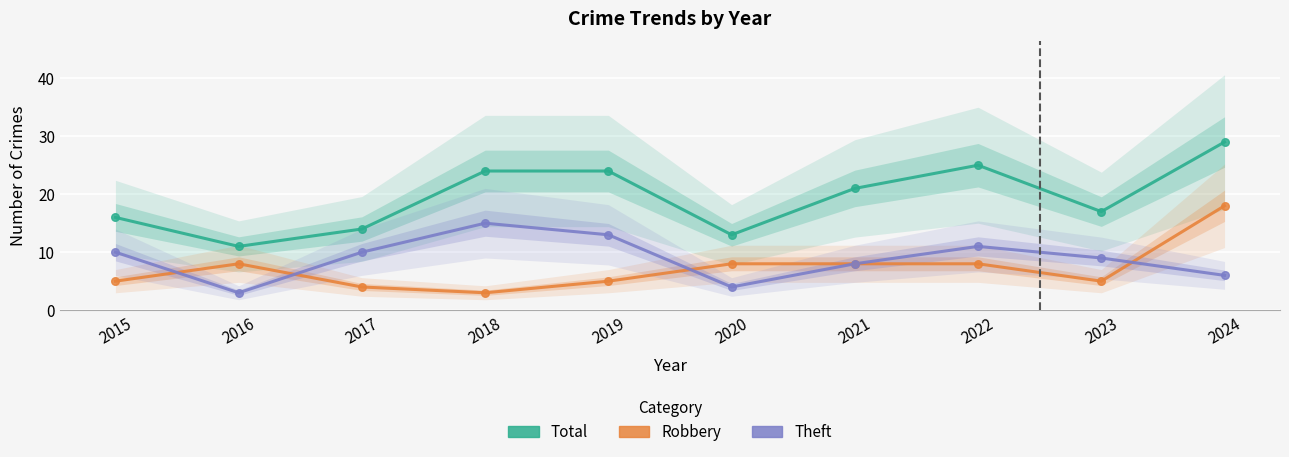

Which series has the largest total across all categories?

Total